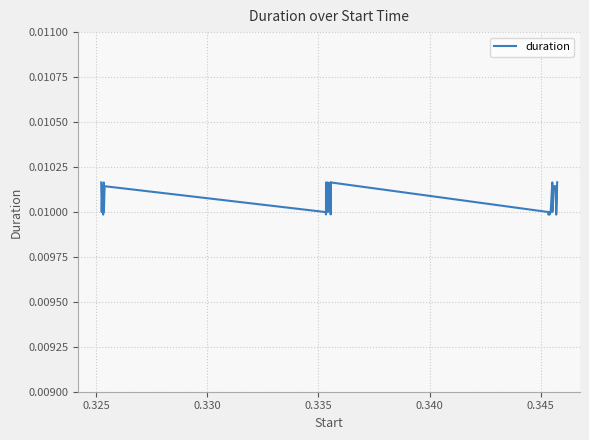

How many distinct data groups are displayed?

1